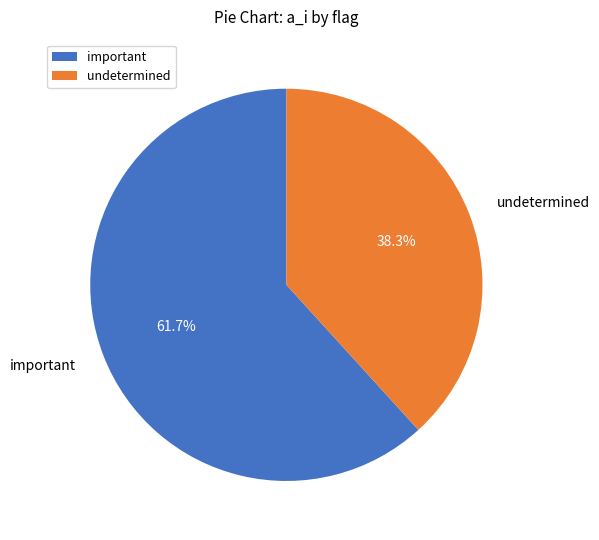

Combined, do undetermined and important account for over 50%?

Yes